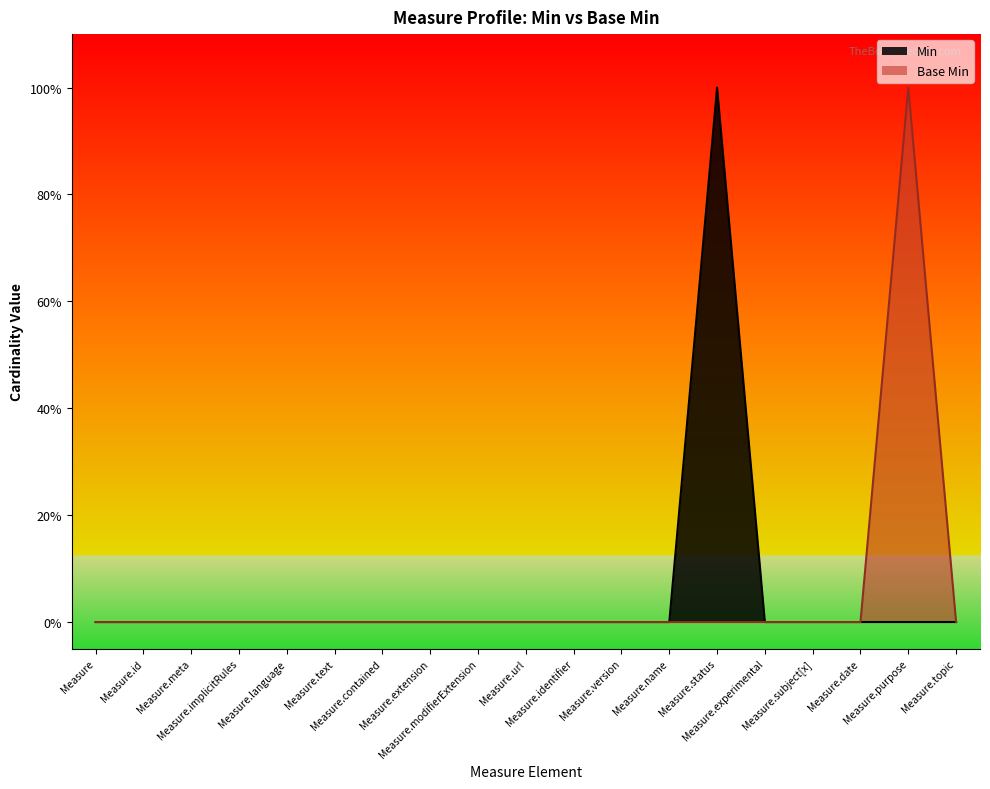

Does the chart display data point markers on the line(s)?

No